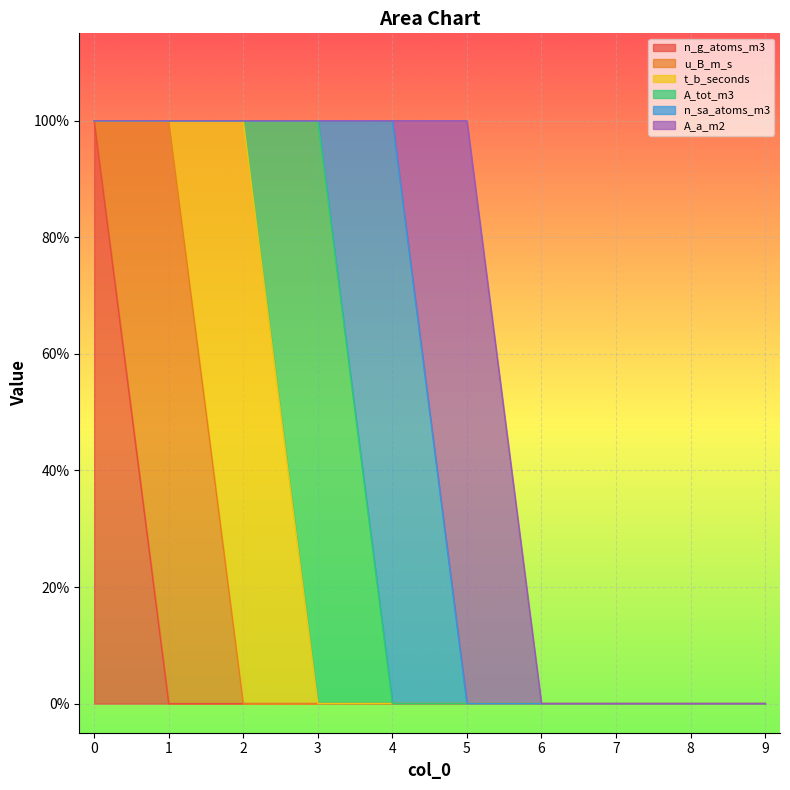

Reading left to right, list all the values displayed in this chart.

n_g_atoms_m3: 1	0	0	0	0	0	0	0	0	0
u_B_m_s: 0	1	0	0	0	0	0	0	0	0
t_b_seconds: 0	0	1	0	0	0	0	0	0	0
A_tot_m3: 0	0	0	1	0	0	0	0	0	0
n_sa_atoms_m3: 0	0	0	0	1	0	0	0	0	0
A_a_m2: 0	0	0	0	0	1	0	0	0	0